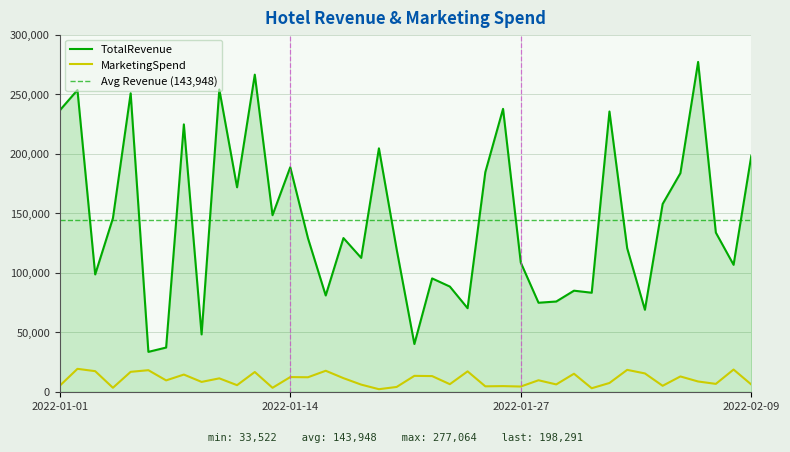

Rank the categories by MarketingSpend value from highest to lowest.

2022-01-02, 2022-02-08, 2022-02-02, 2022-01-06, 2022-01-16, 2022-01-03, 2022-01-24, 2022-01-05, 2022-01-12, 2022-02-03, 2022-01-30, 2022-01-08, 2022-01-21, 2022-01-22, 2022-02-05, 2022-01-14, 2022-01-15, 2022-01-17, 2022-01-10, 2022-01-28, 2022-01-07, 2022-02-06, 2022-01-09, 2022-02-01, 2022-02-07, 2022-01-23, 2022-01-29, 2022-02-09, 2022-01-18, 2022-01-11, 2022-02-04, 2022-01-01, 2022-01-26, 2022-01-25, 2022-01-27, 2022-01-20, 2022-01-04, 2022-01-13, 2022-01-31, 2022-01-19